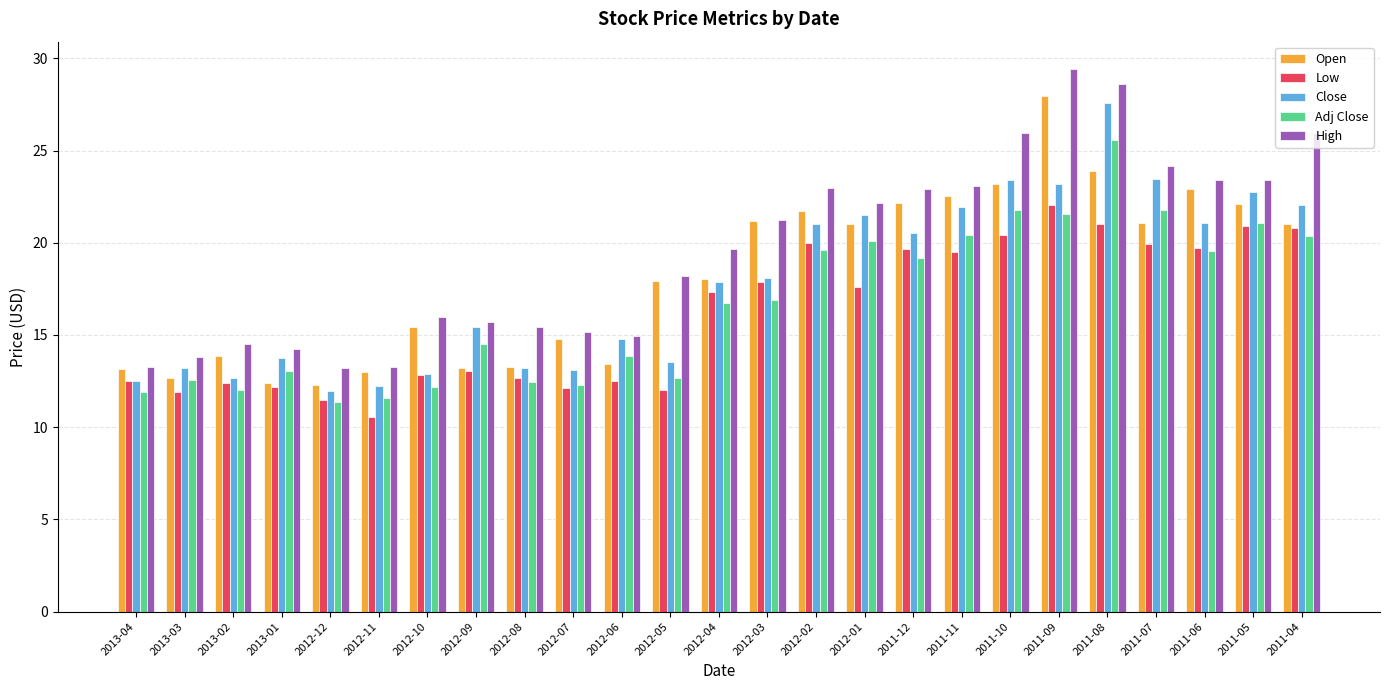

Rank the series by their maximum value, from highest to lowest.

High, Open, Close, Adj Close, Low